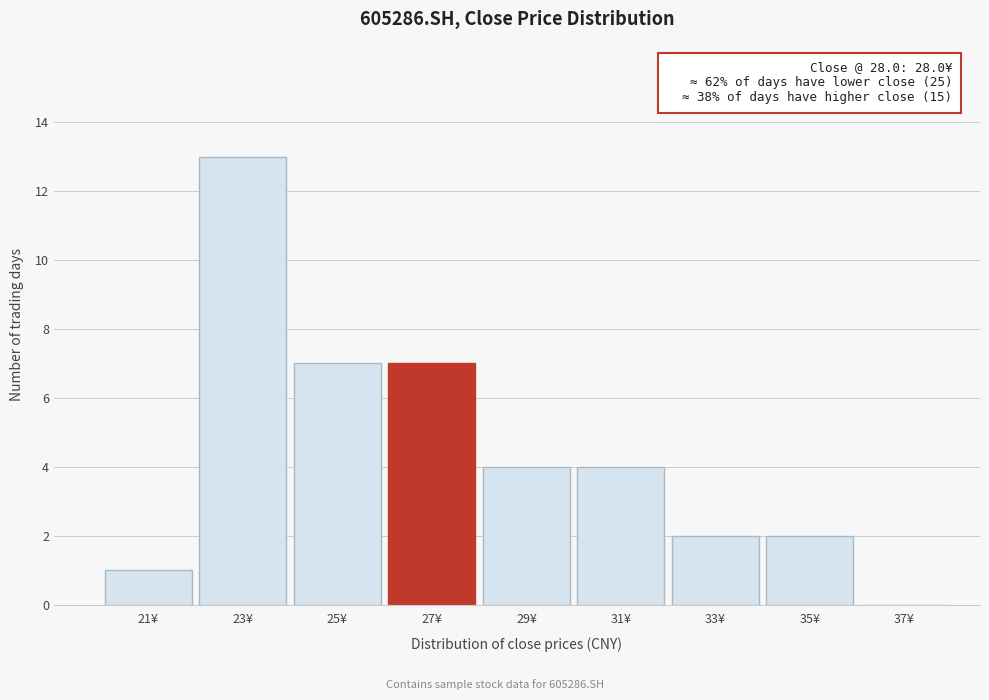

Reading left to right, transcribe all the data shown in this chart.

21¥=1	23¥=13	25¥=7	27¥=7	29¥=4	31¥=4	33¥=2	35¥=2	37¥=0